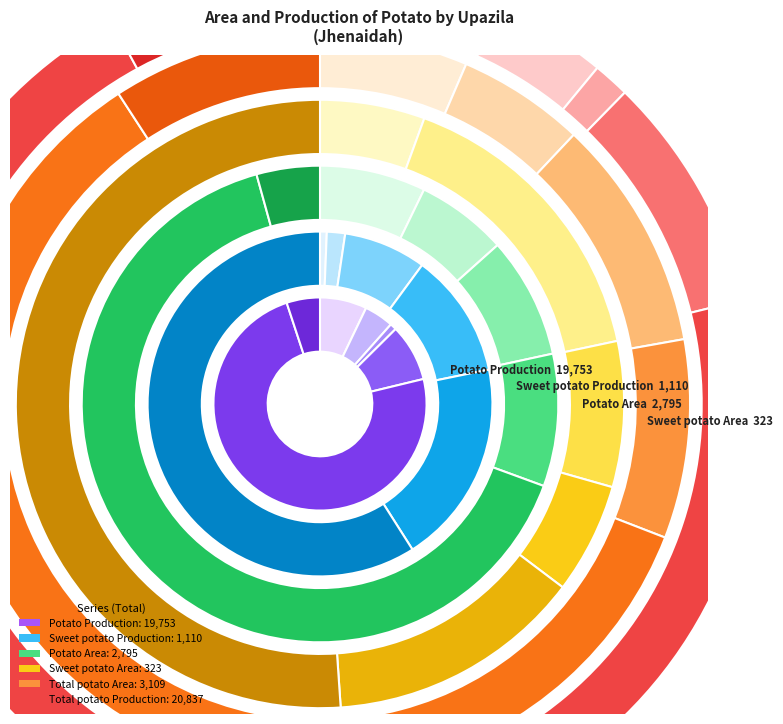

To the nearest percent, what is the average slice percentage?

17%